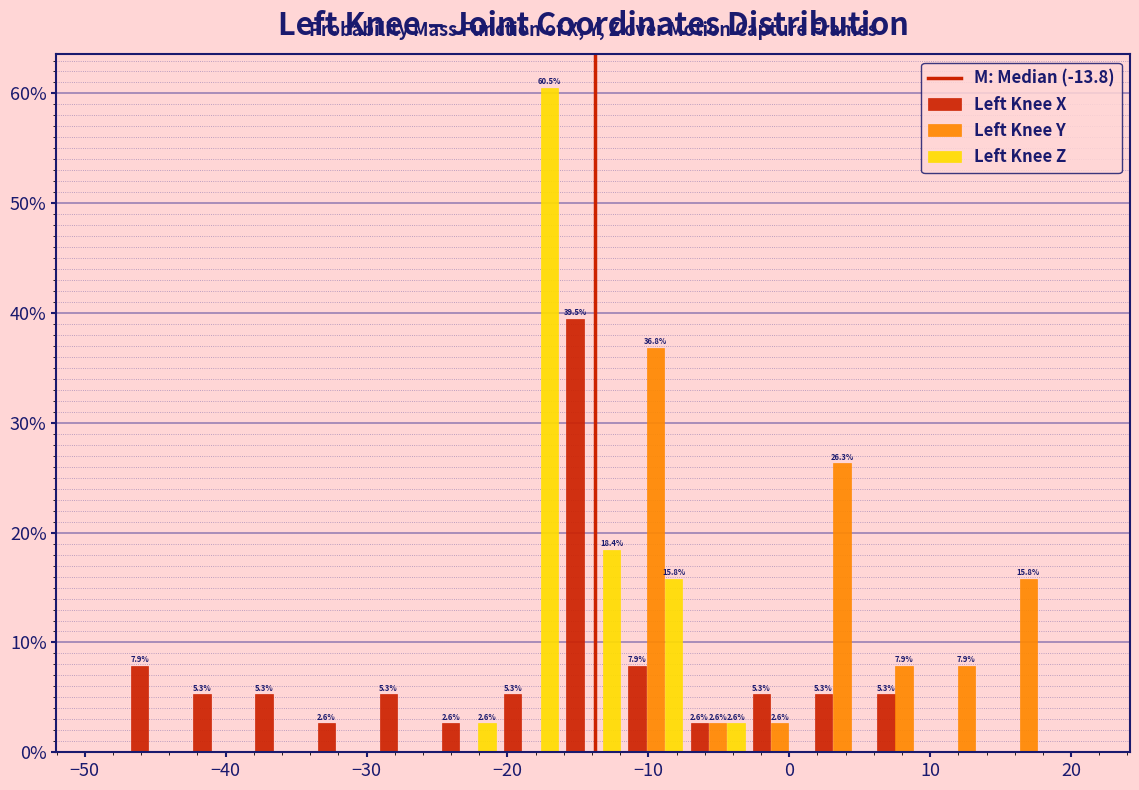

In the Left Knee Z series, which range on the x-axis has the tallest bar?

-21 to -16